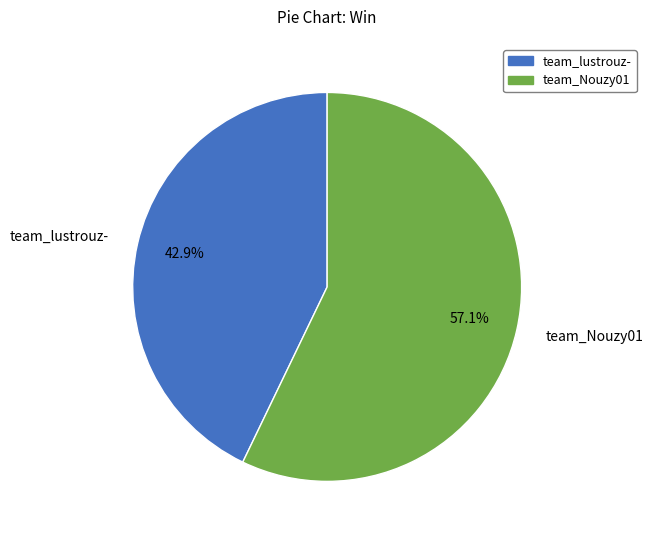

To the nearest percent, what is the difference between the team_lustrouz- and team_Nouzy01 slice percentages?

14%